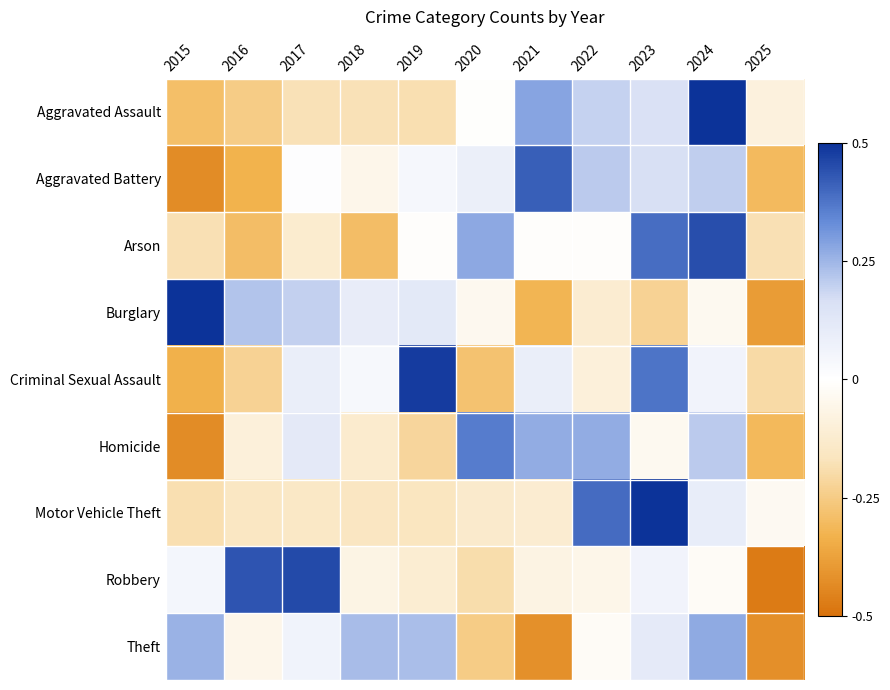

Which series changed the most between 2018 and 2023?

Arson